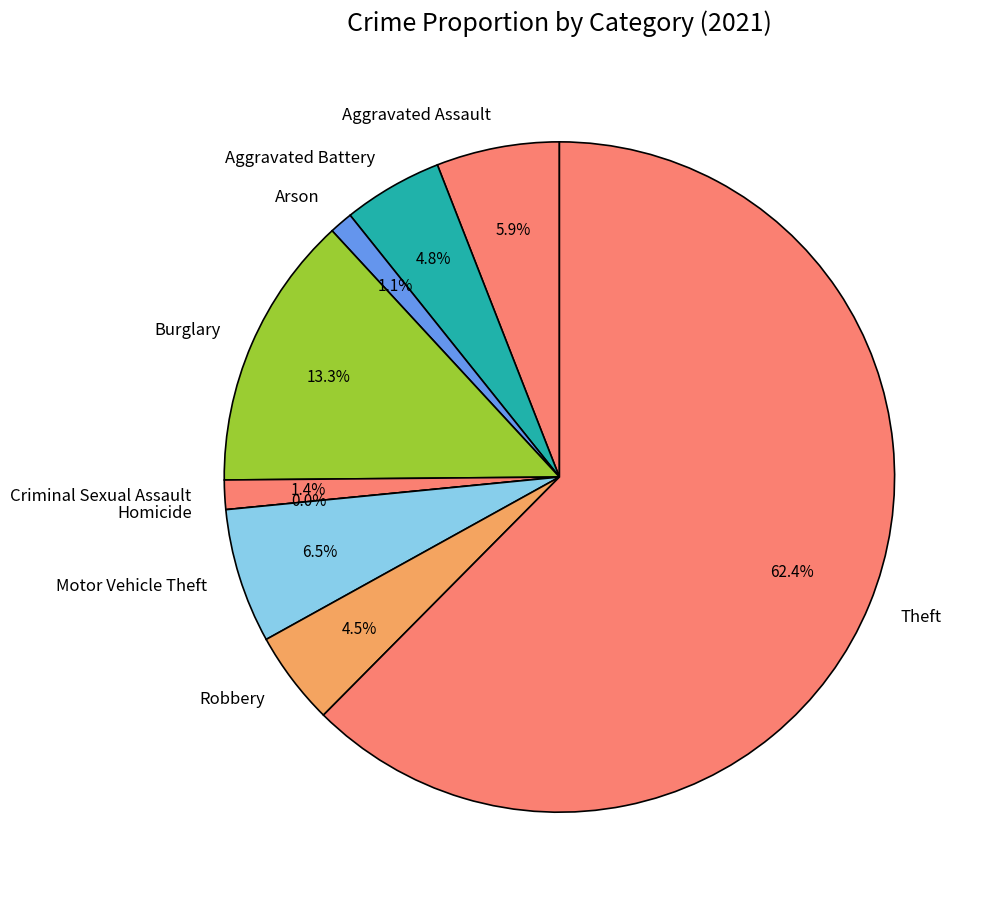

What percentage is NOT represented by Arson?

98.9%